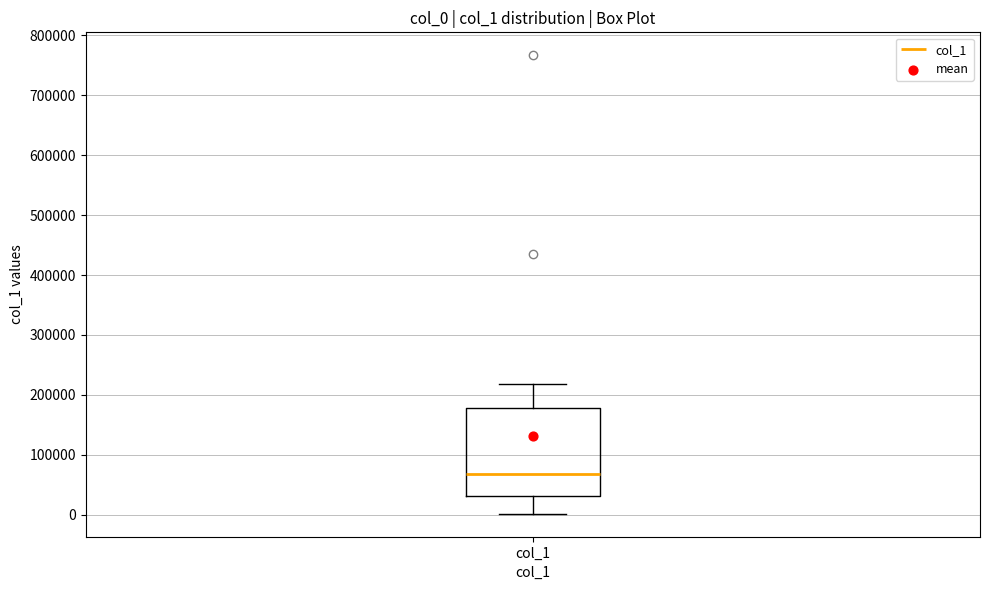

Transcribe this box plot: give where the median line is, the range the box spans, and where the two whiskers end, as read against the y-axis. The values are not printed on the chart, so give them approximately, as read against the axis.

median 70000, box 30000 to 180000, whiskers 0 to 220000